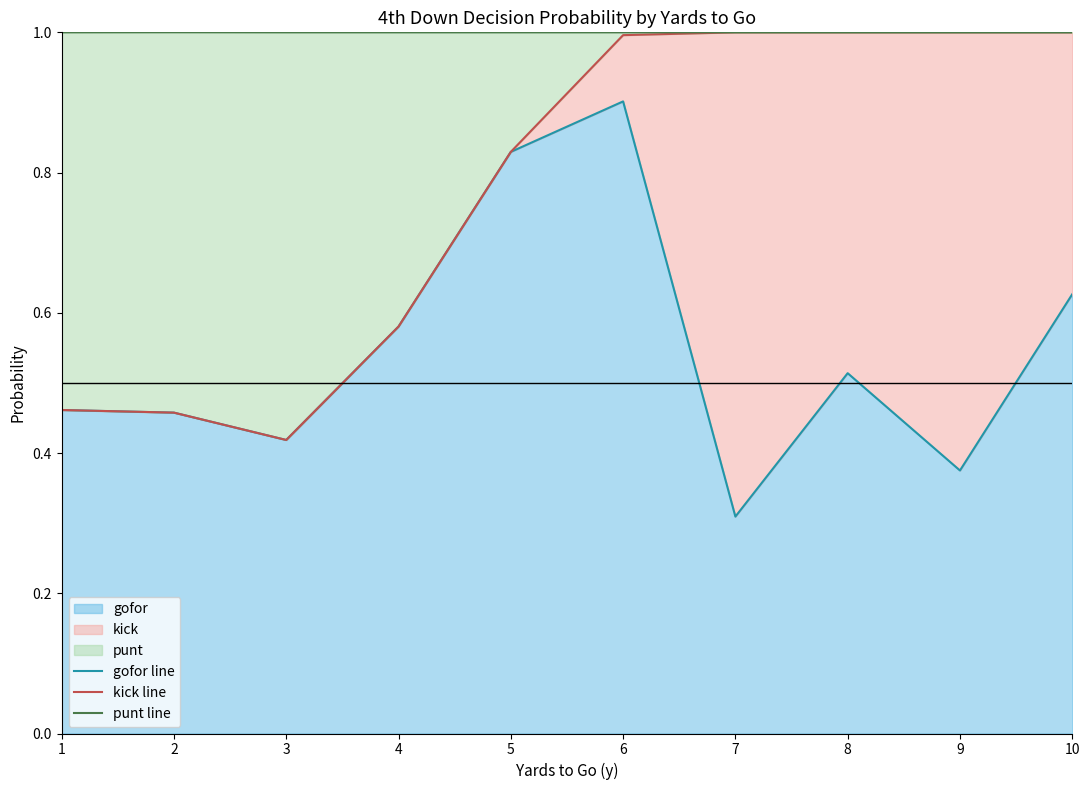

Does the chart display data point markers on the line(s)?

No